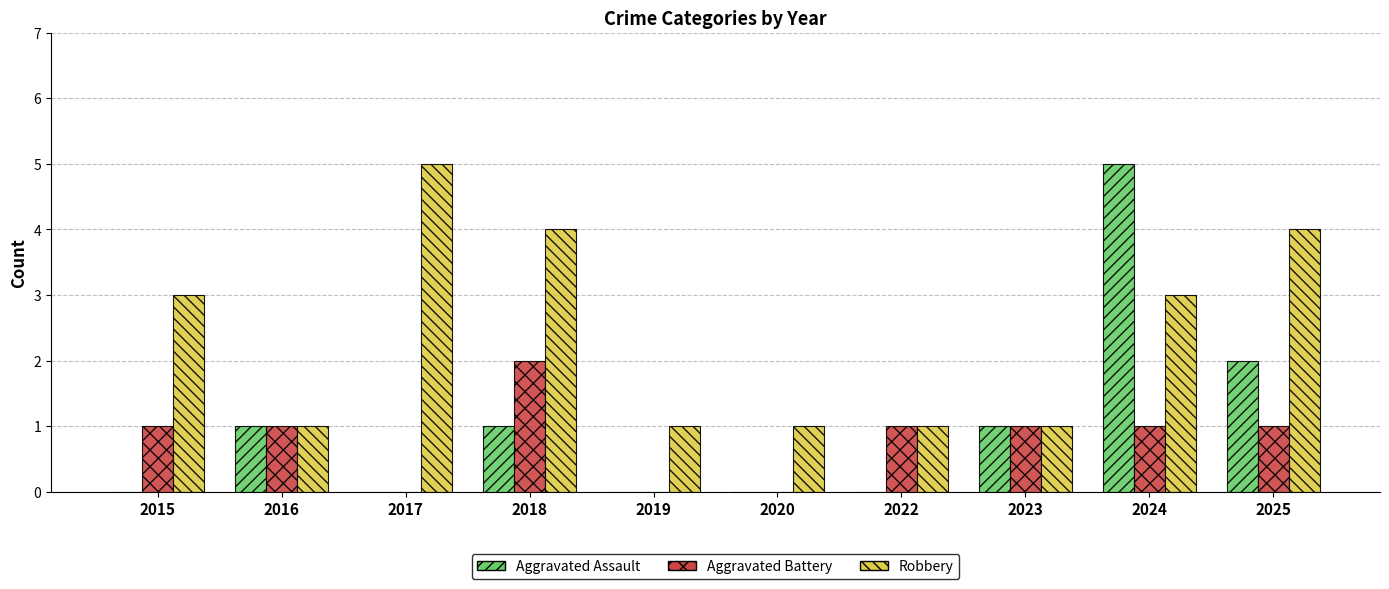

What value does the Robbery series have at 2024?

3